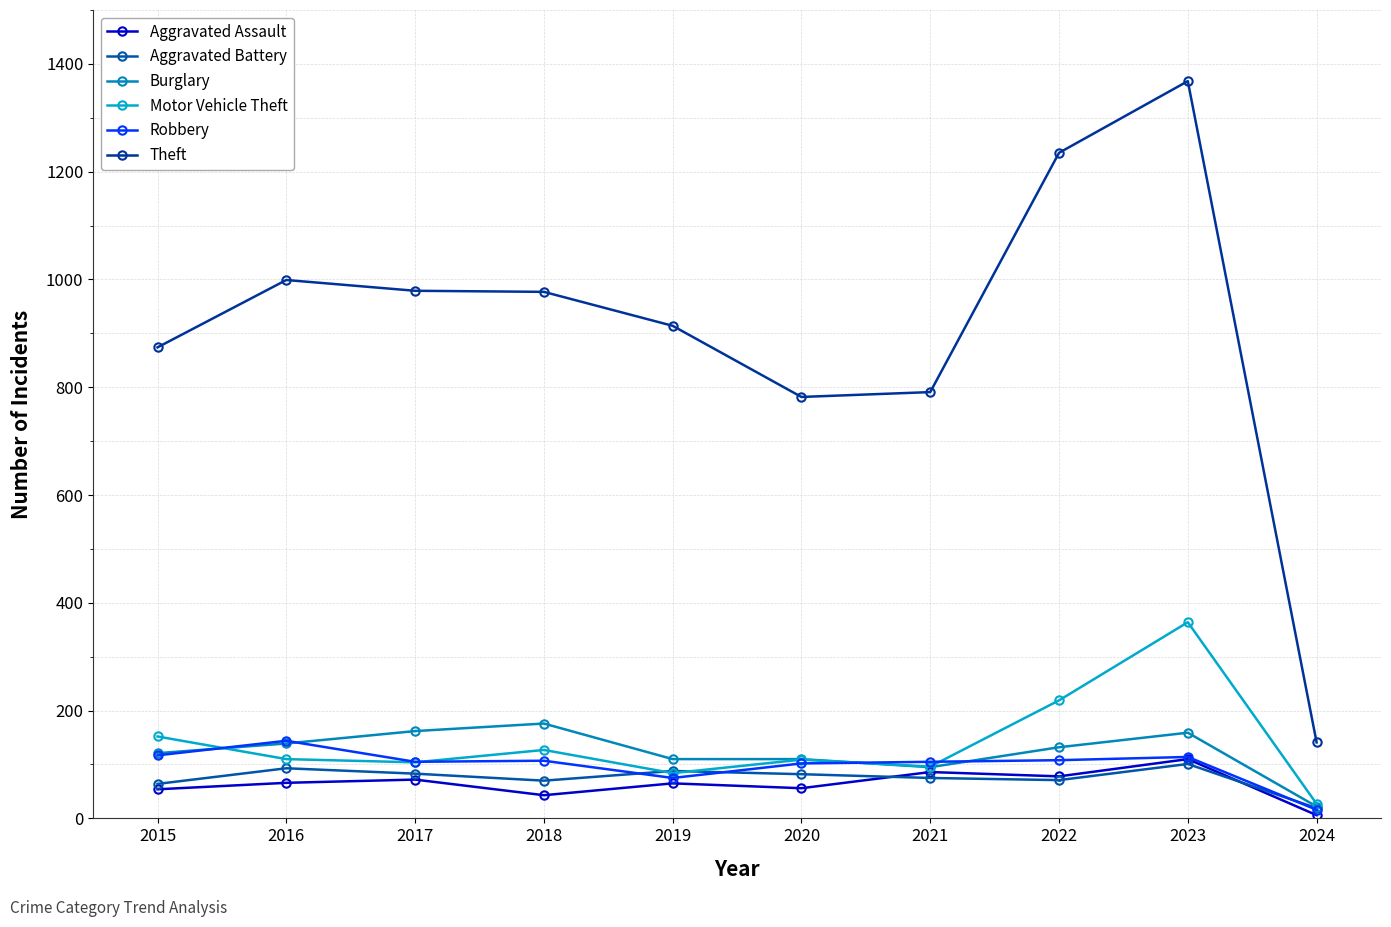

What is the difference between the maximum and minimum values in the Theft series?

1227